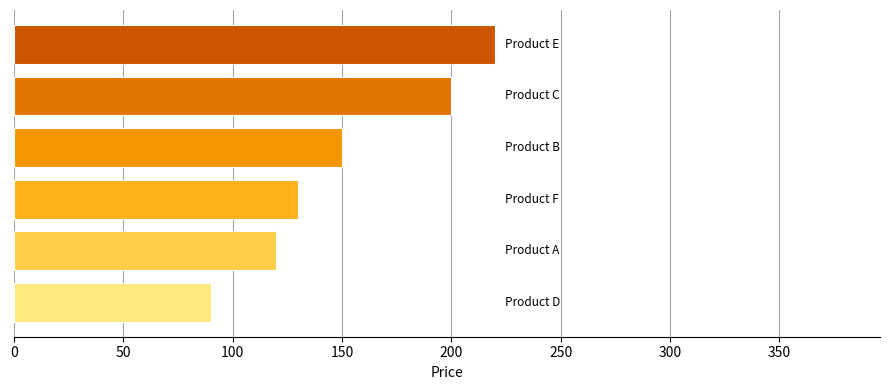

What is the ratio of the value at Product C to the value at Product D?

2.2